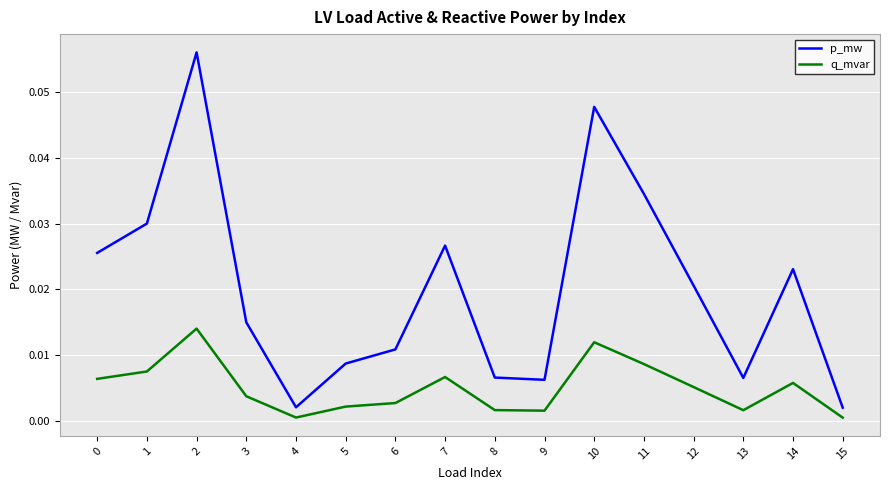

True or false: p_mw and q_mvar intersect in this chart.

False